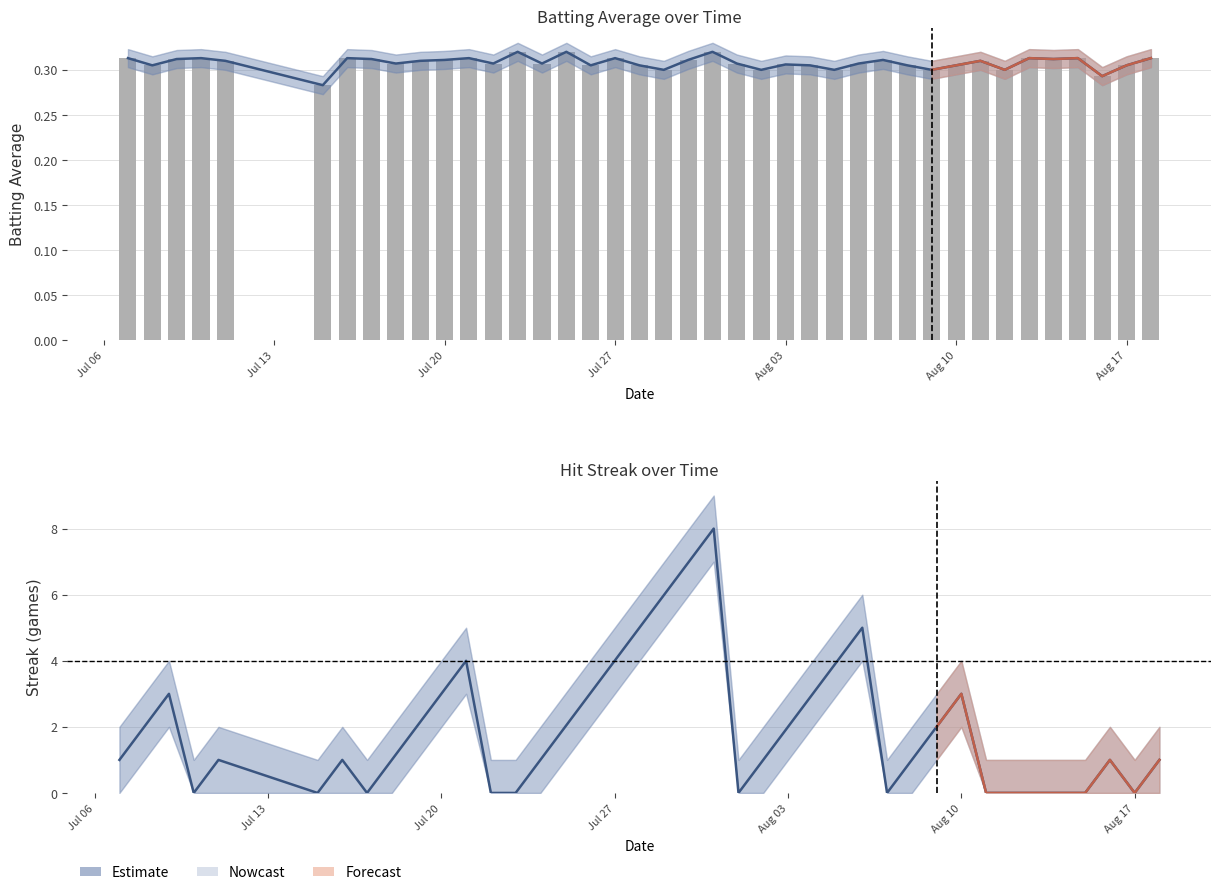

What is the sum of all values?

77